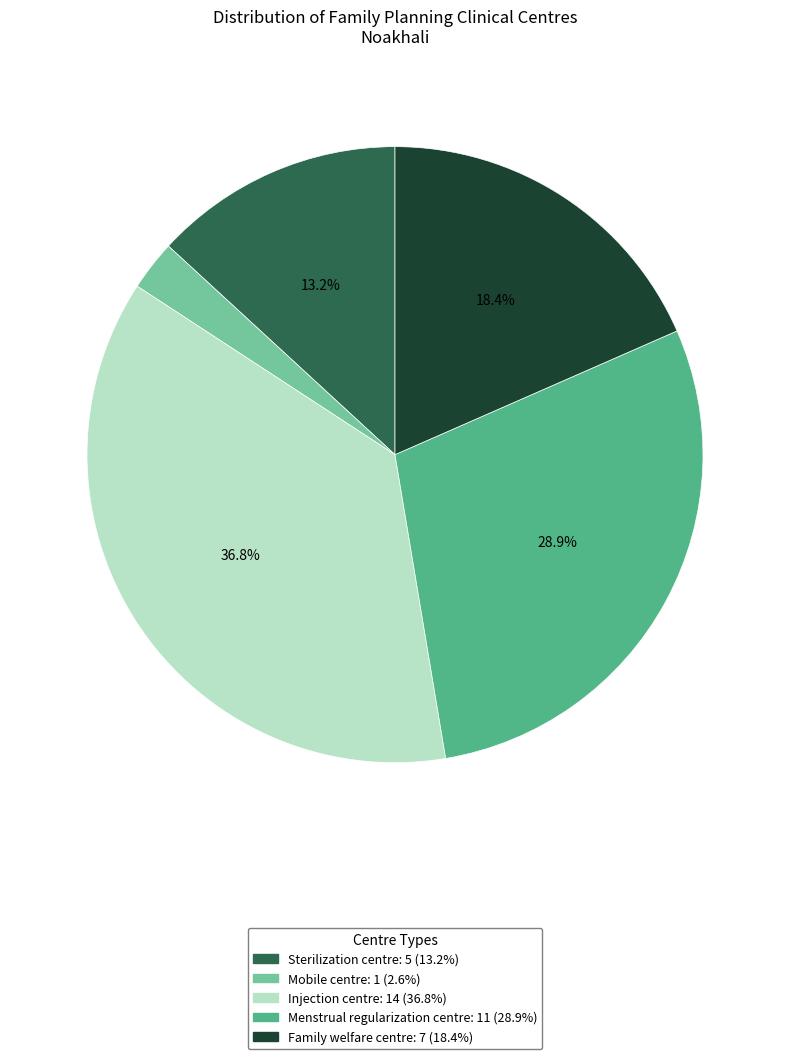

Is Sterilization centre the majority of the pie?

No